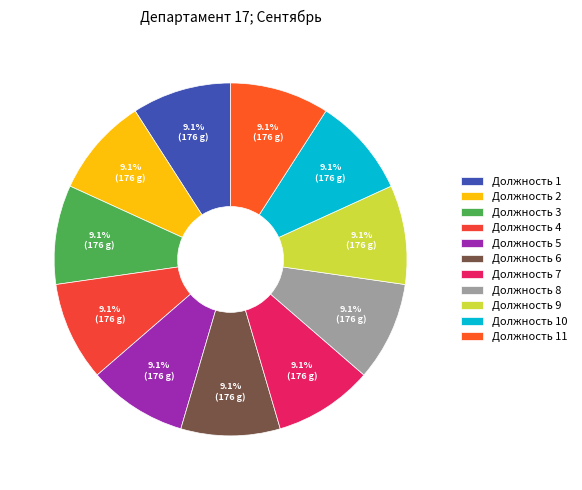

Is the sum of Должность 4 and Должность 9 greater than half?

No